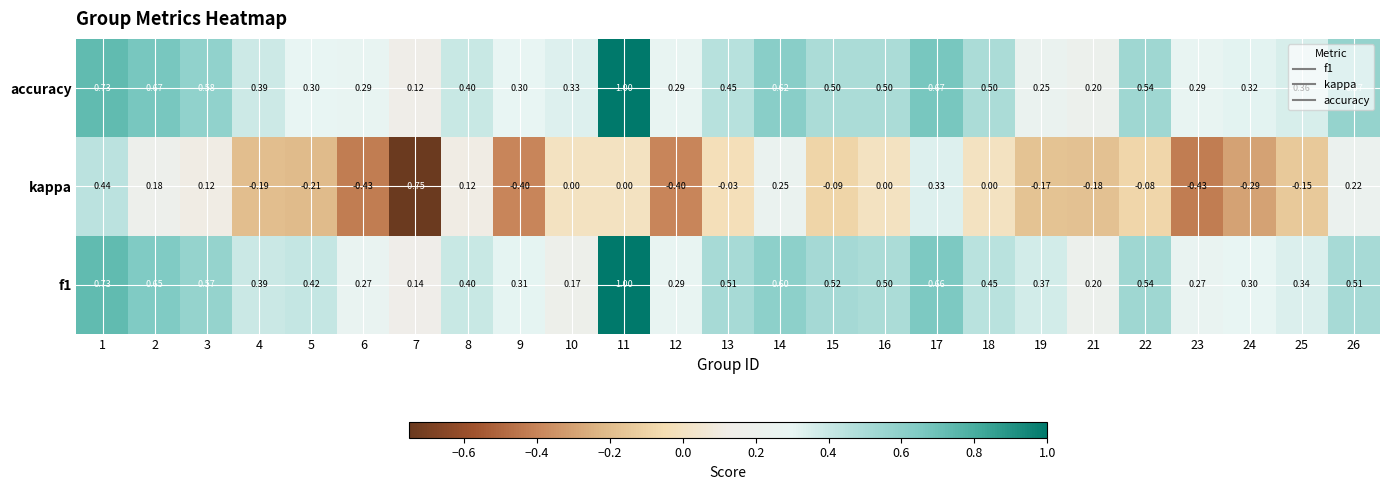

At how many categories does at least one series exceed 0?

25